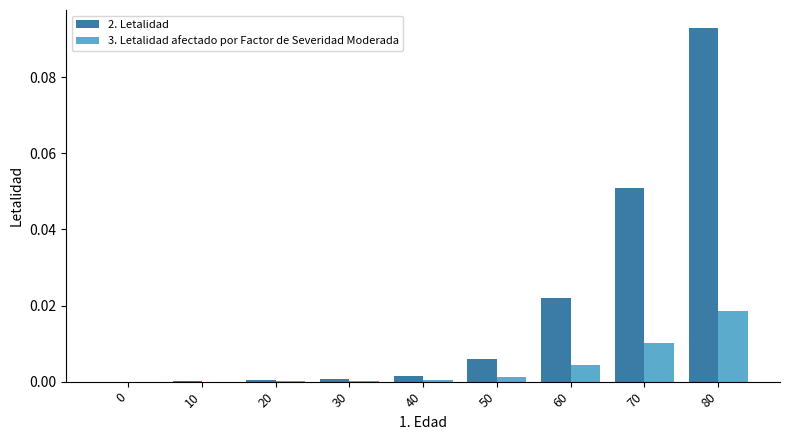

Which series has the largest total across all categories?

2. Letalidad